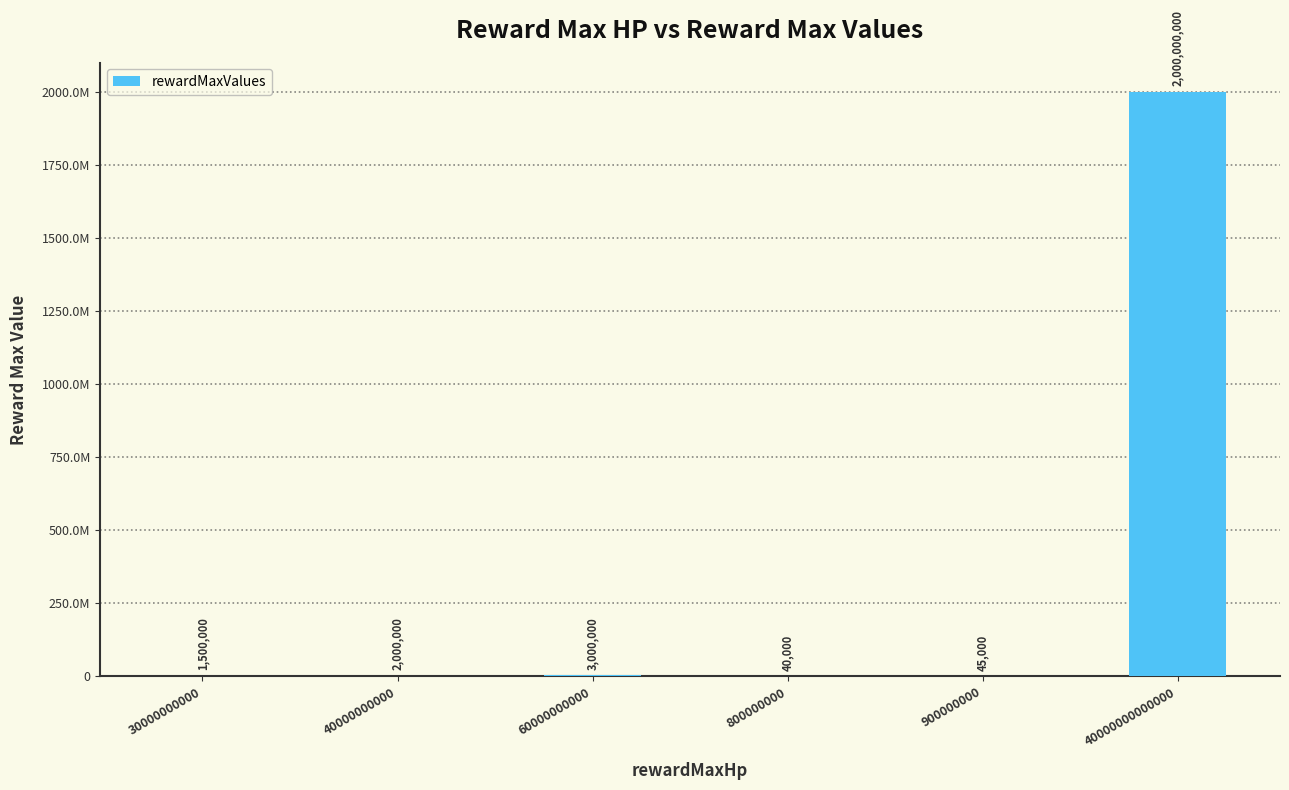

Between 900000000 and 40000000000, which is larger?

40000000000